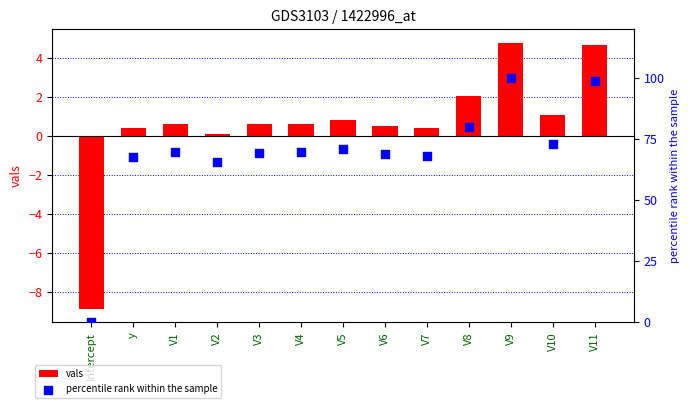

Which series reaches the minimum Y coordinate?

vals